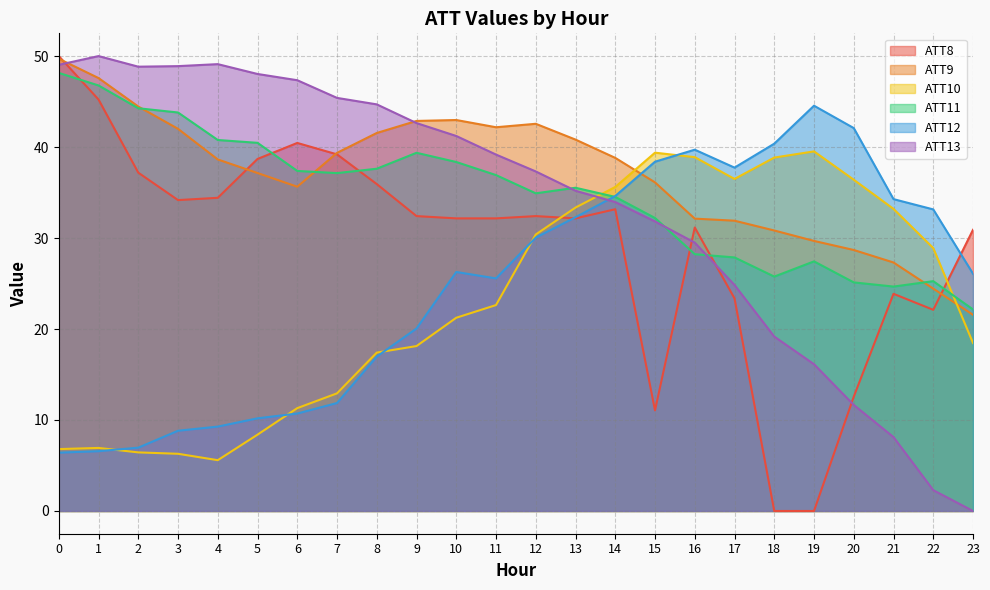

Rank the series at 12 from lowest to highest value.

ATT12, ATT10, ATT8, ATT11, ATT13, ATT9